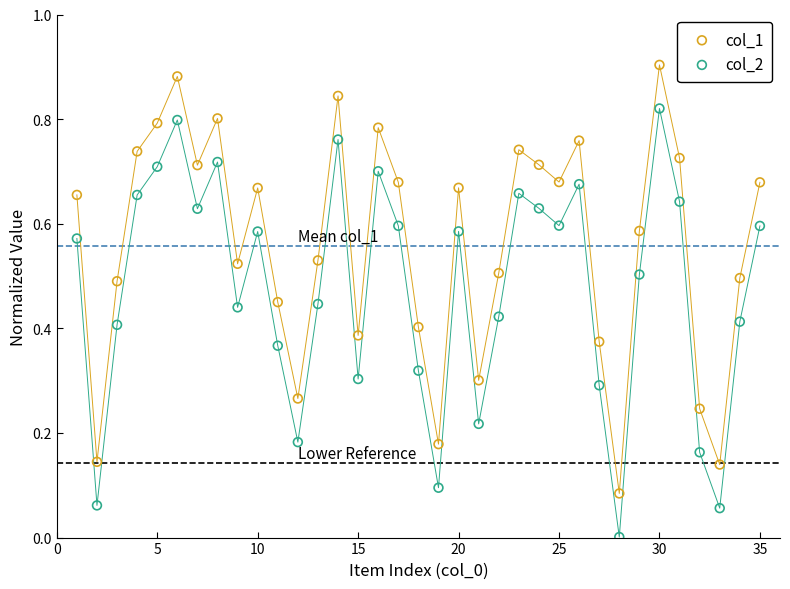

Across all data points, what is the range of X values (max minus min)?

34.0